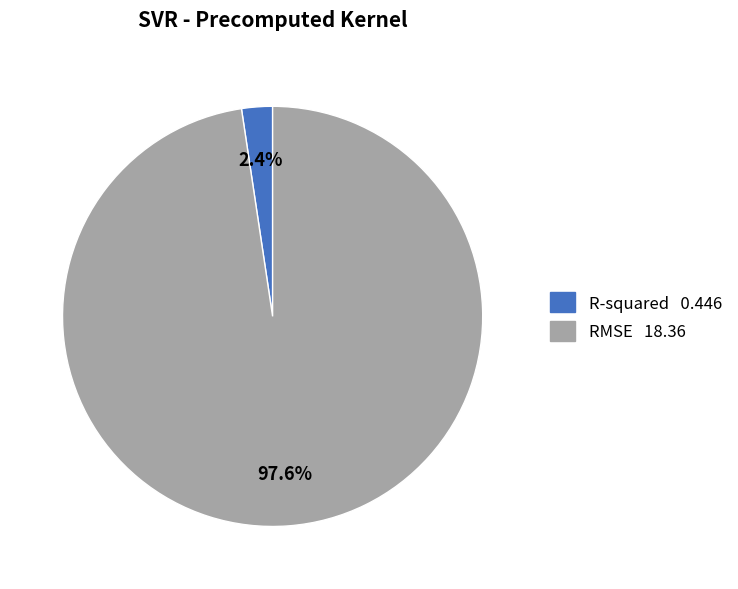

Count the number of slices in the pie.

2